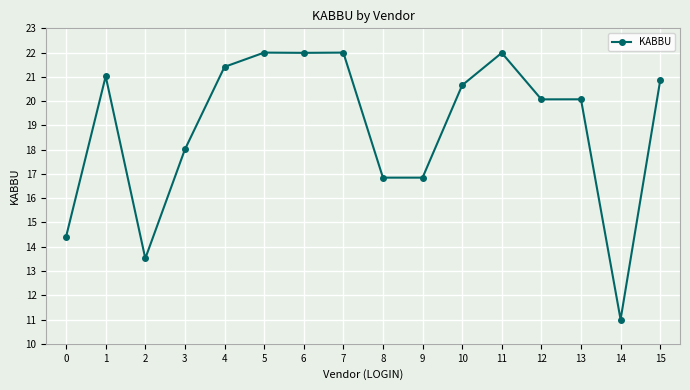

True or false: the data shows 31.8 at 15.

False